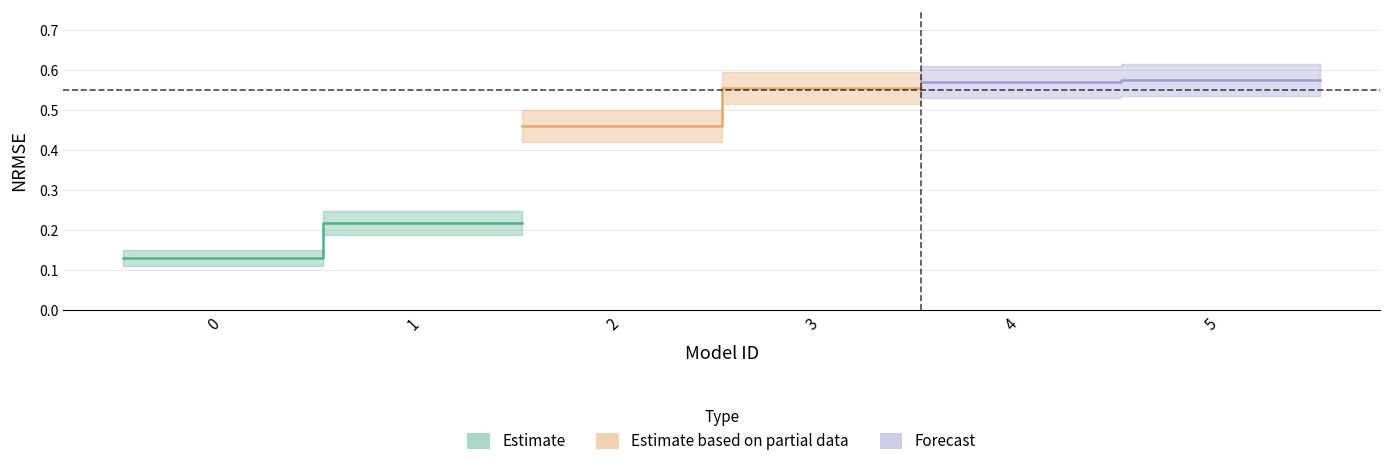

True or false: NRMSE_upper has more than 1 points higher than both neighbors.

False